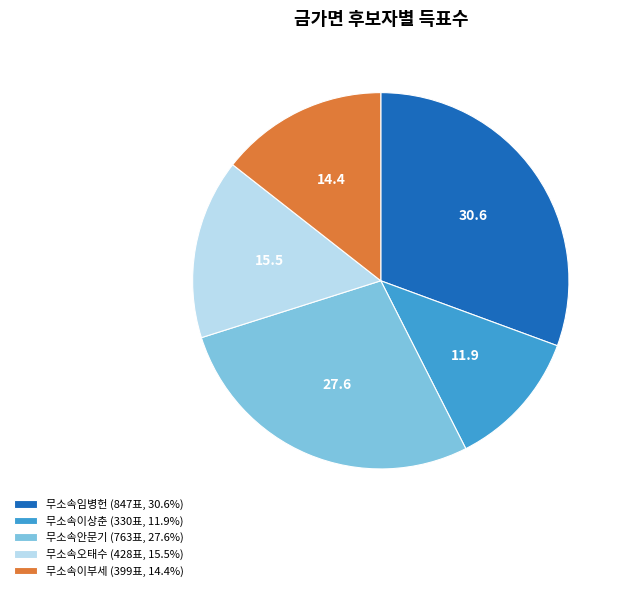

Is 무소속임병헌 the majority of the pie?

No